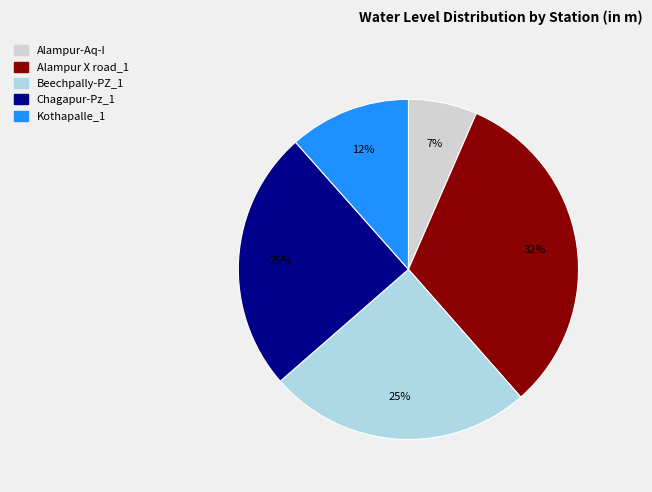

To the nearest percent, what percentage of the pie is Beechpally-PZ_1?

25%